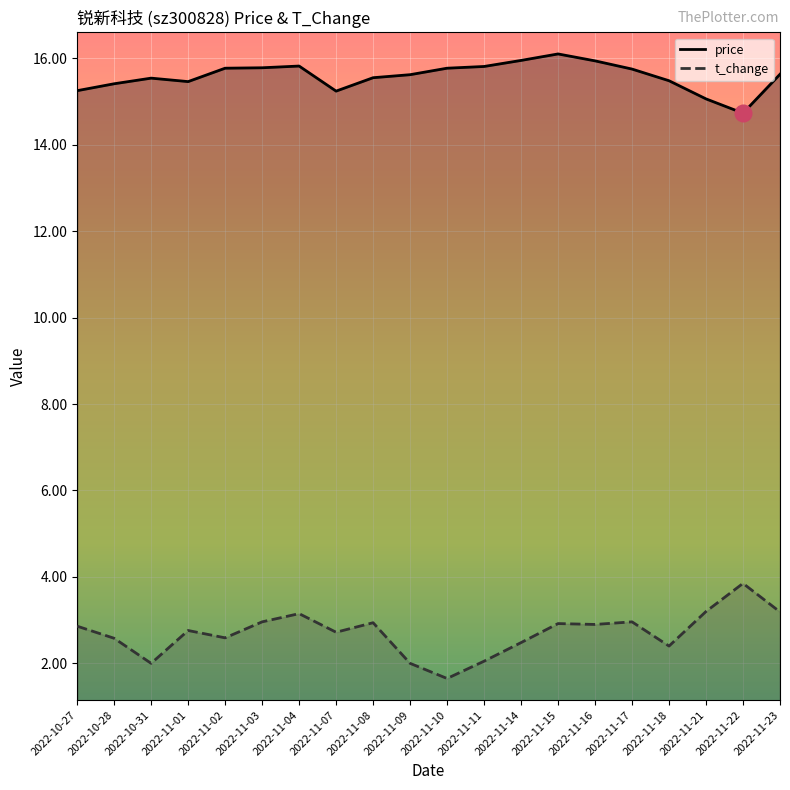

The value of t_change at 2022-11-10 is 1.0. True or false?

False